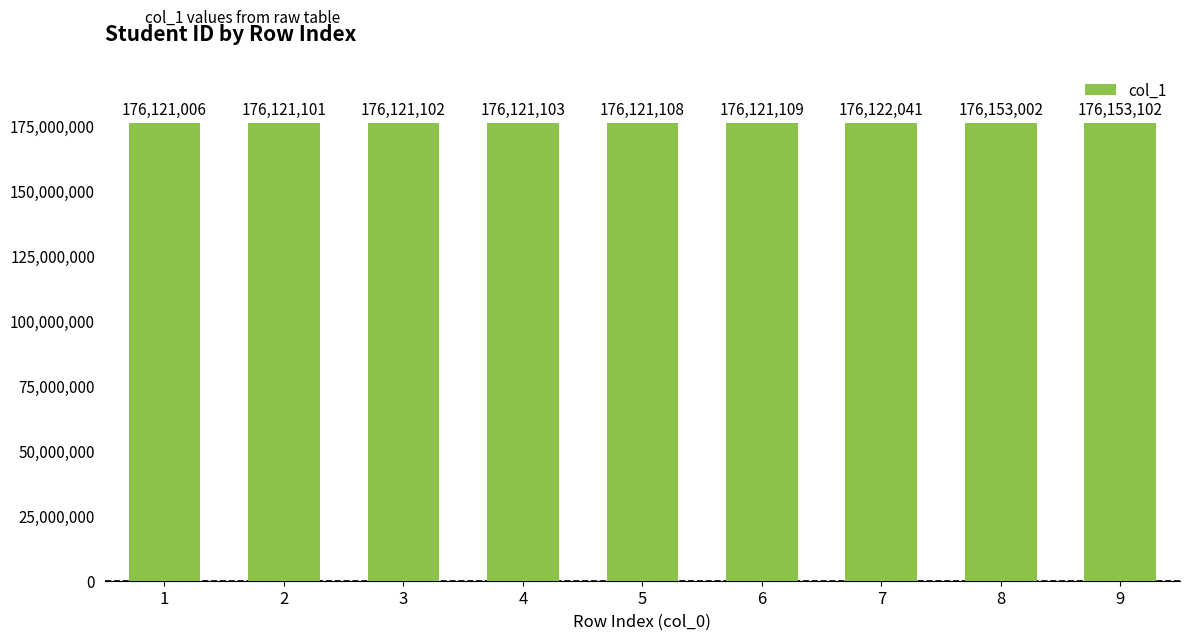

What is the value of the 1st bar from the left?

176121006